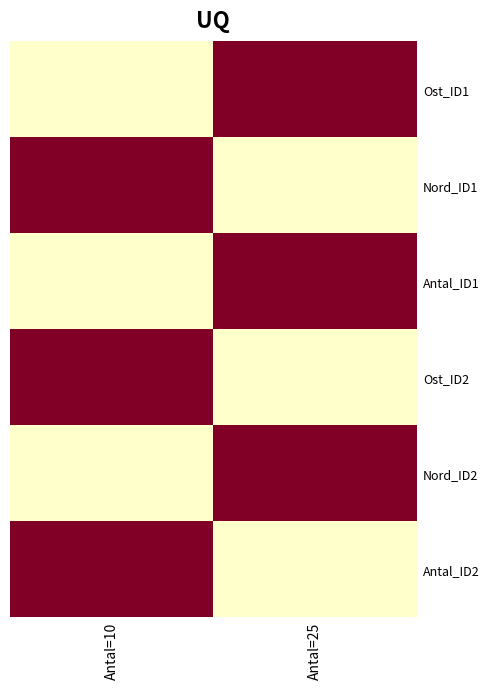

How many categories are shown in the chart?

2